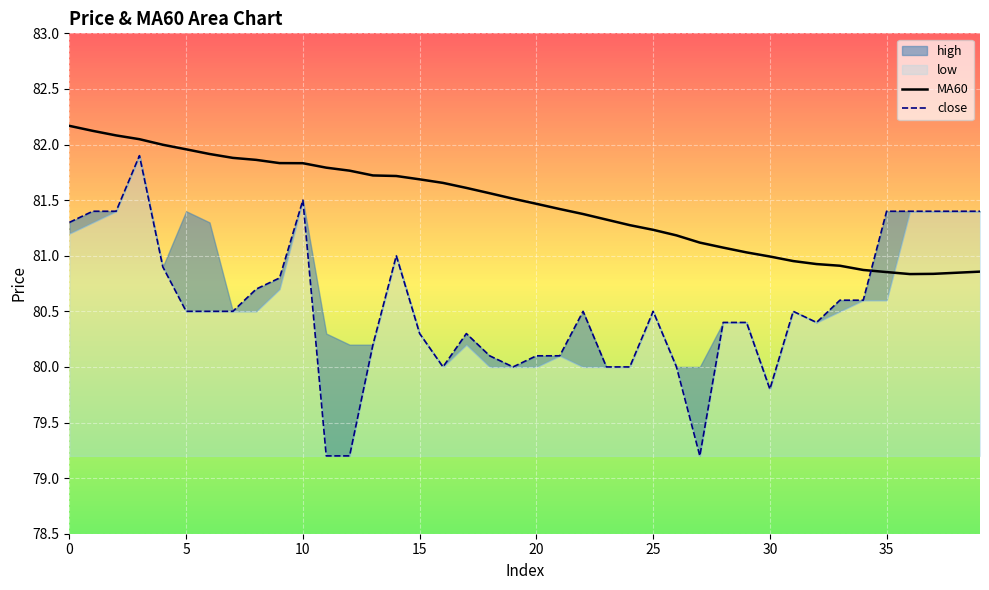

How many interior local valleys does the close series have?

5